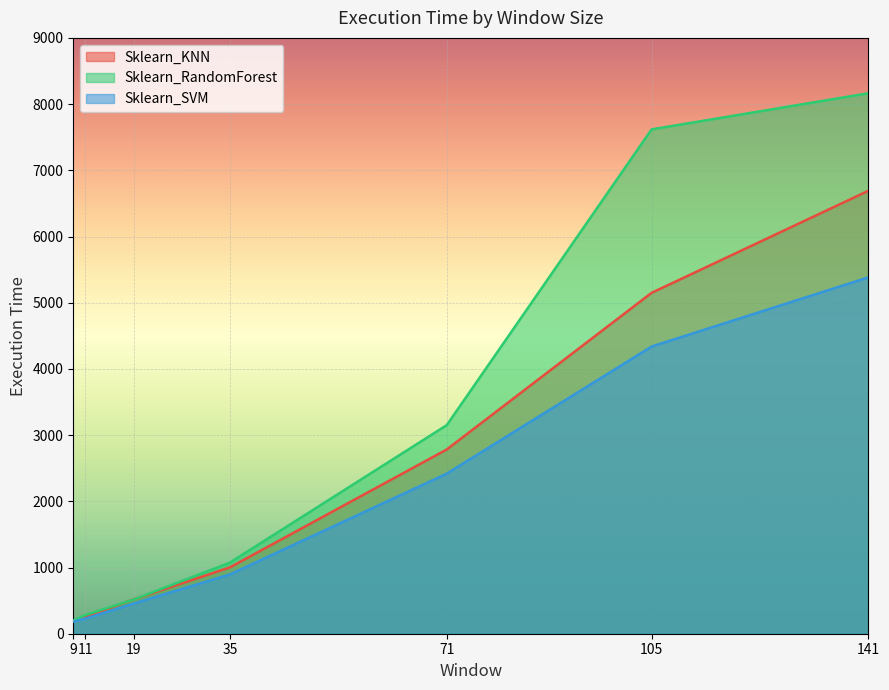

Which category has the highest value in the Sklearn_SVM series?

141